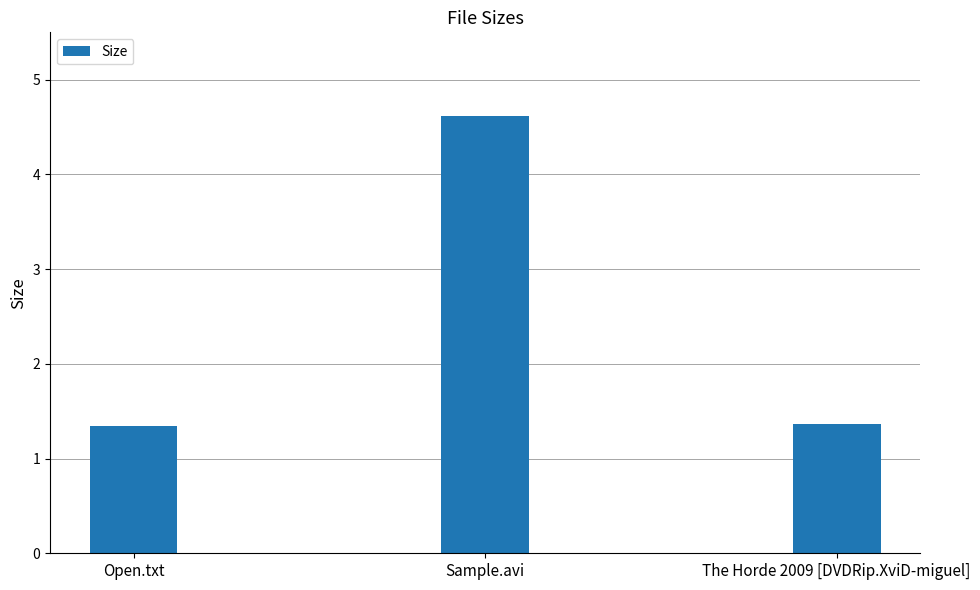

What is the label of the 2nd bar from the right?

Sample.avi